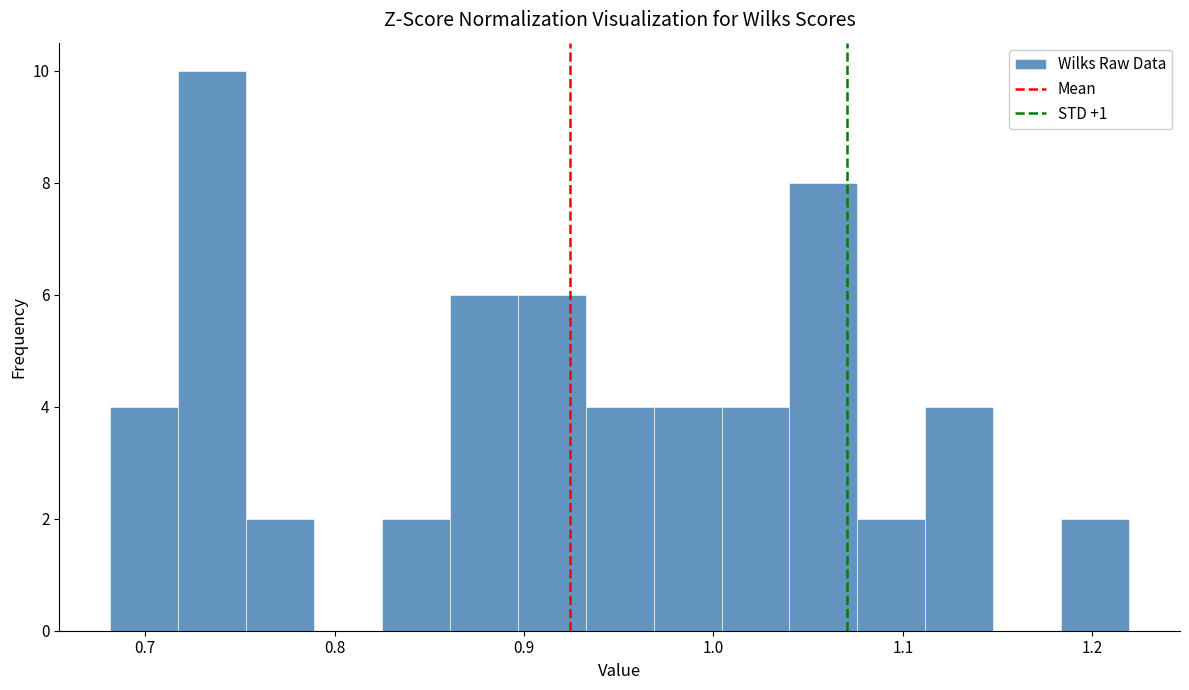

Around what value on the x-axis is the tallest bar? Give the approximate position of its centre, as read against the axis.

0.74